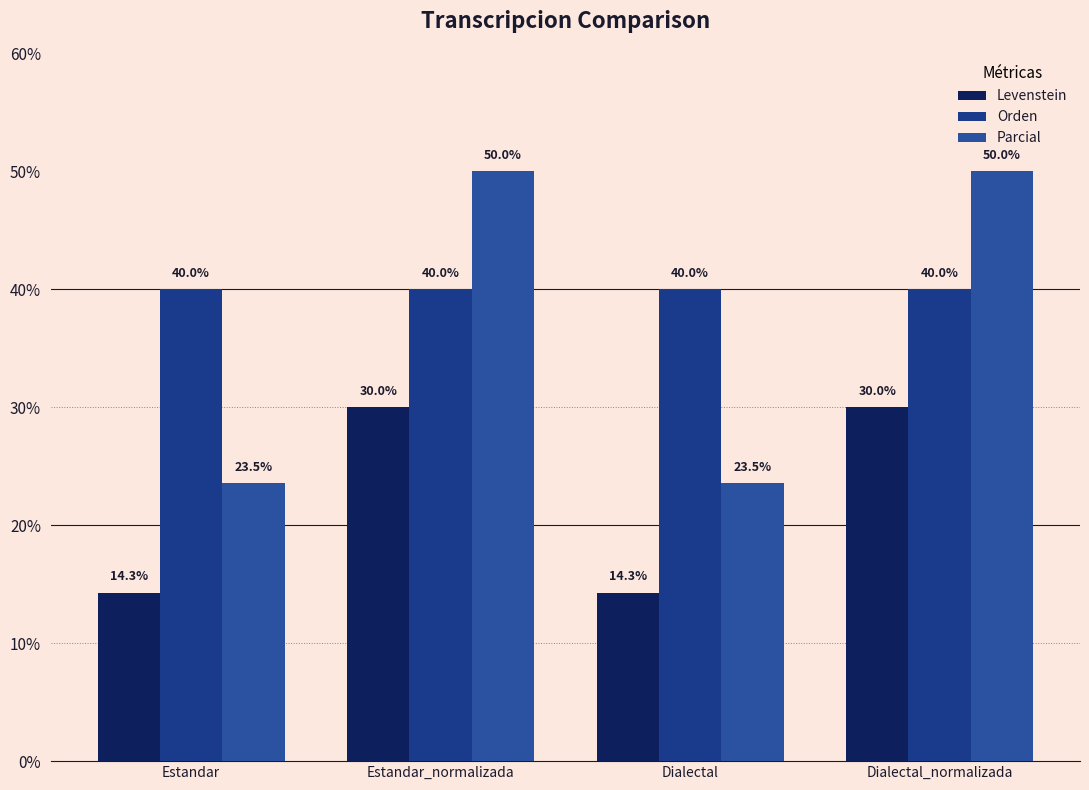

What are all the series names shown in the legend?

Levenstein, Orden, Parcial